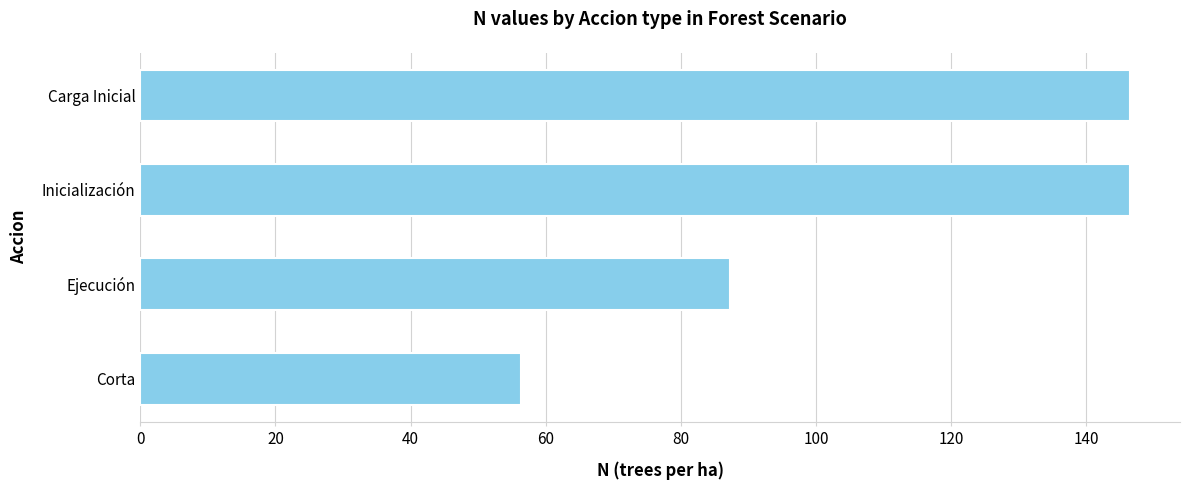

What is the value of the 4th bar from the top?

56.4